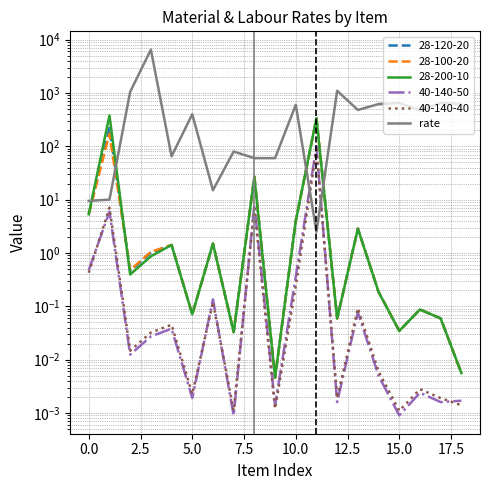

Is this an area chart (filled region under the line)?

No